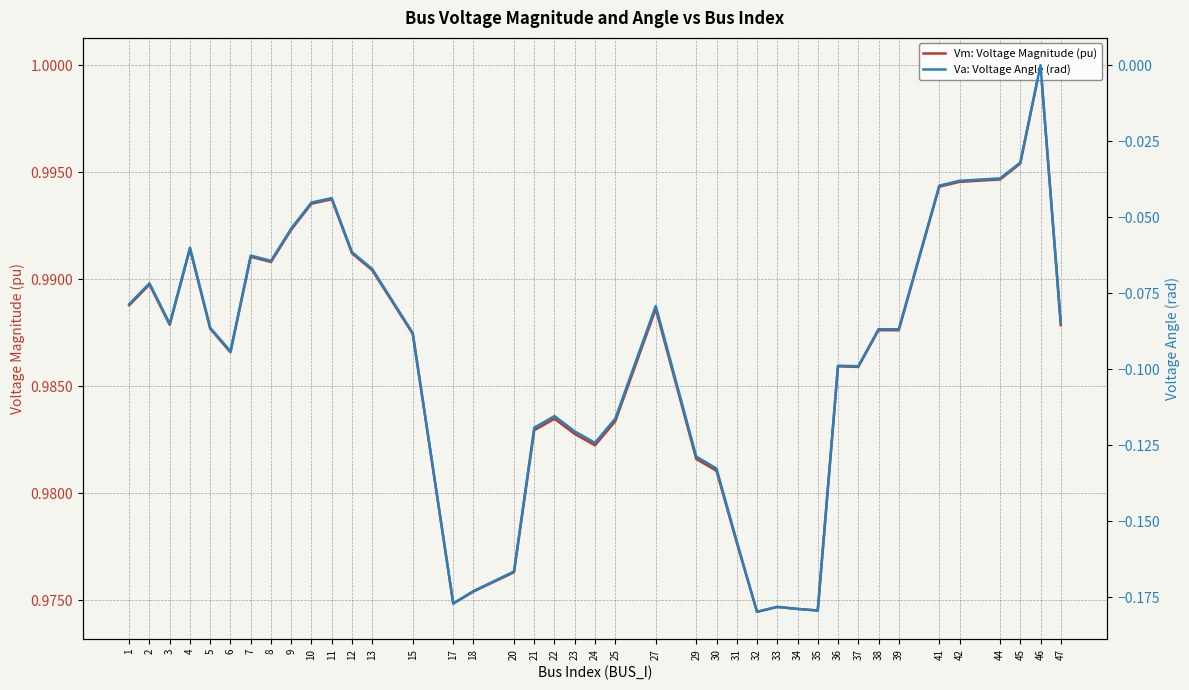

The value of Vm: Voltage Magnitude (pu) at 6 is 1.0. True or false?

True